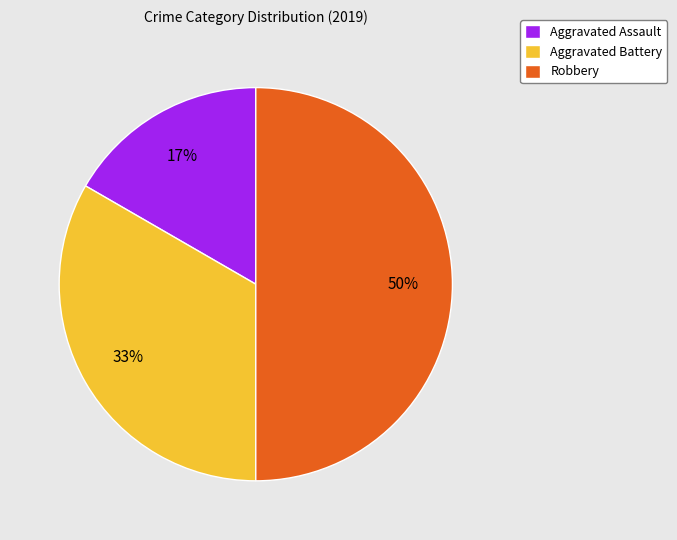

Combined, do Robbery and Aggravated Assault account for over 50%?

Yes